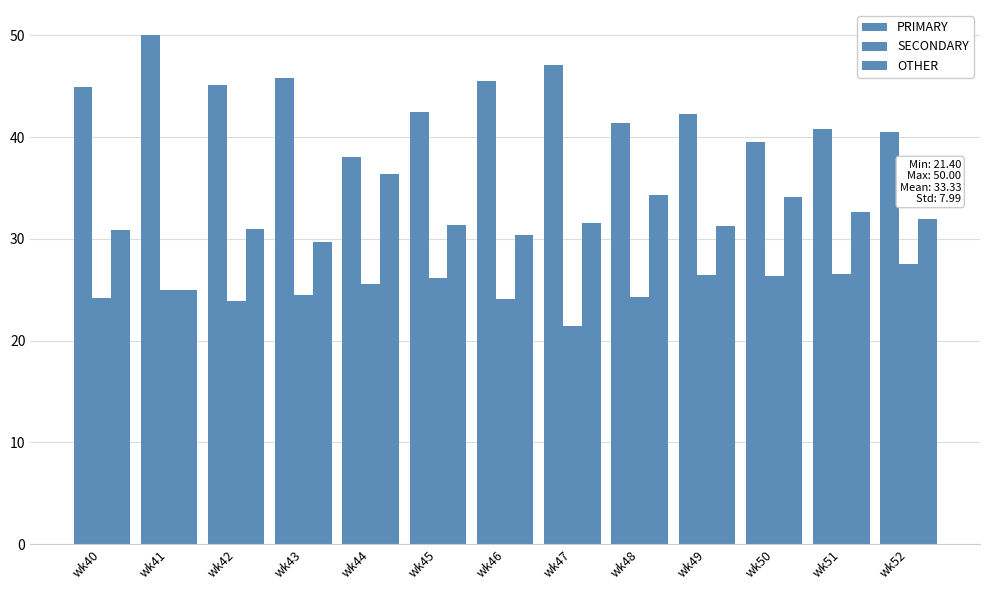

Does the chart contain stacked bars?

No